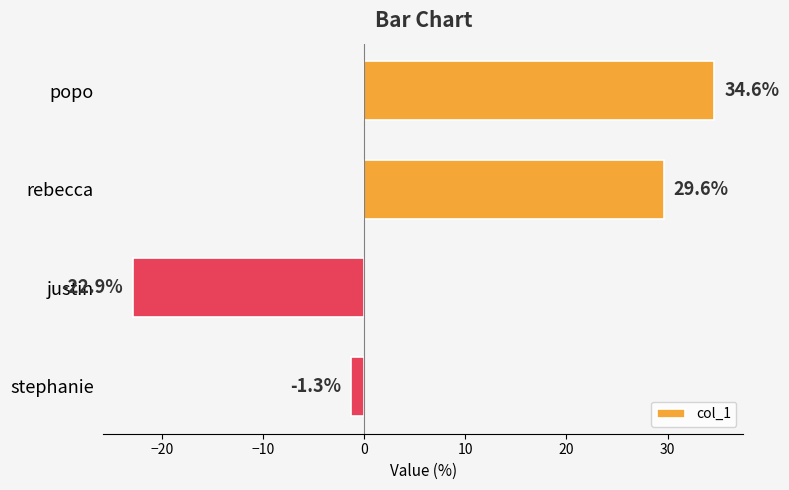

What is the sum of all values?

40.0